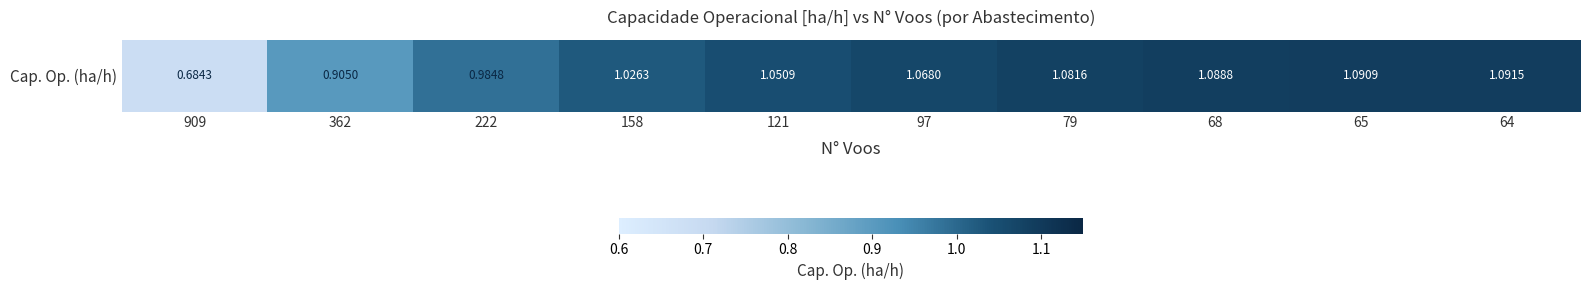

Which has a higher value, 65 or 64?

64